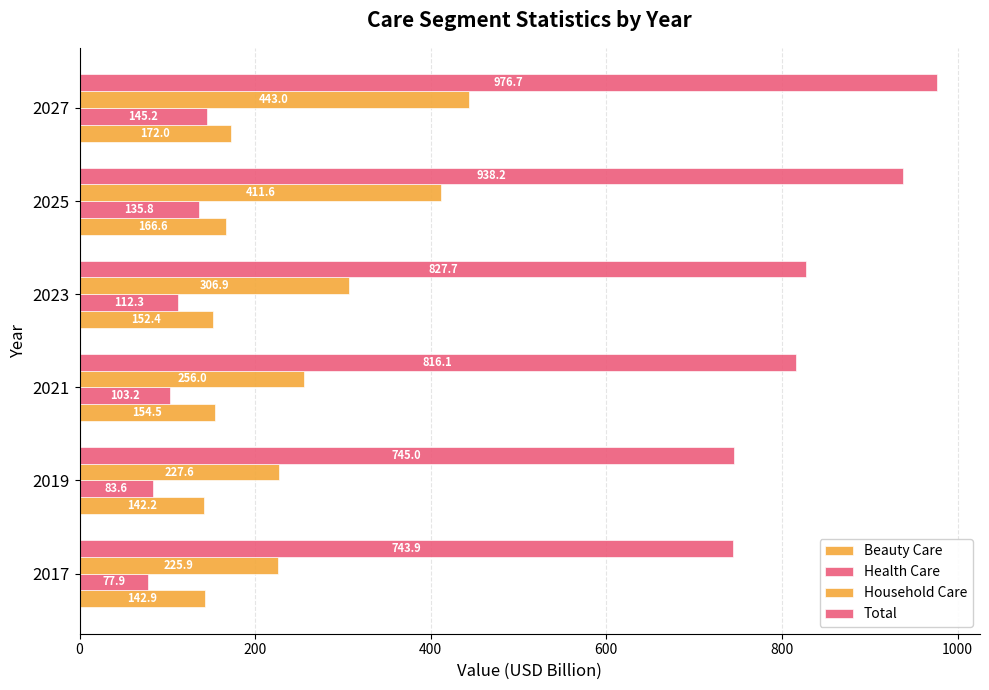

At how many categories does at least one series exceed 83?

6